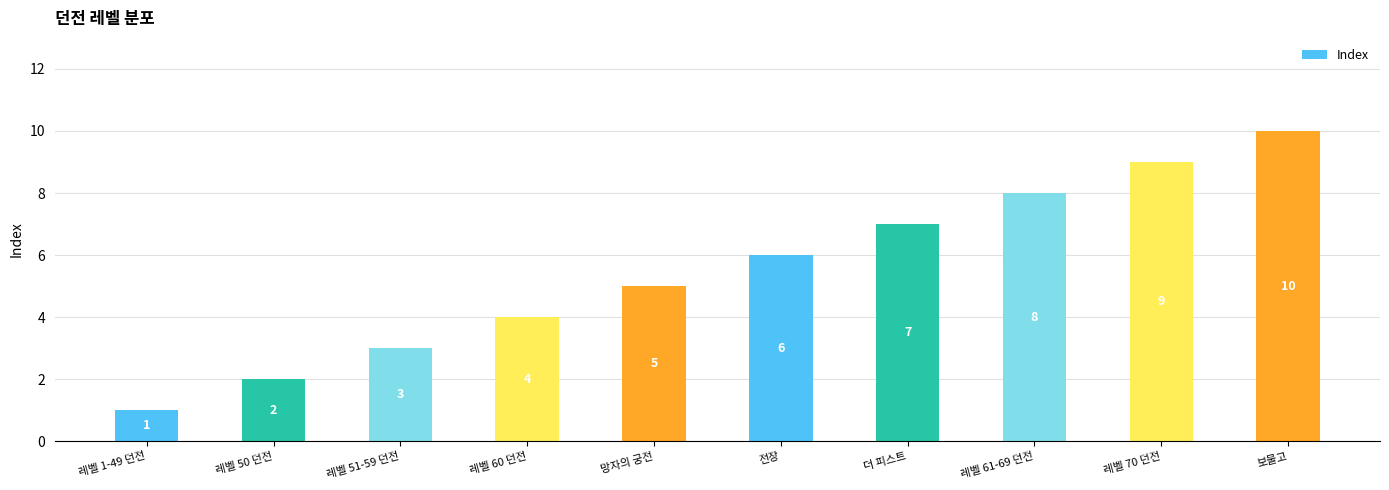

What position from the right is 레벨 60 던전?

7